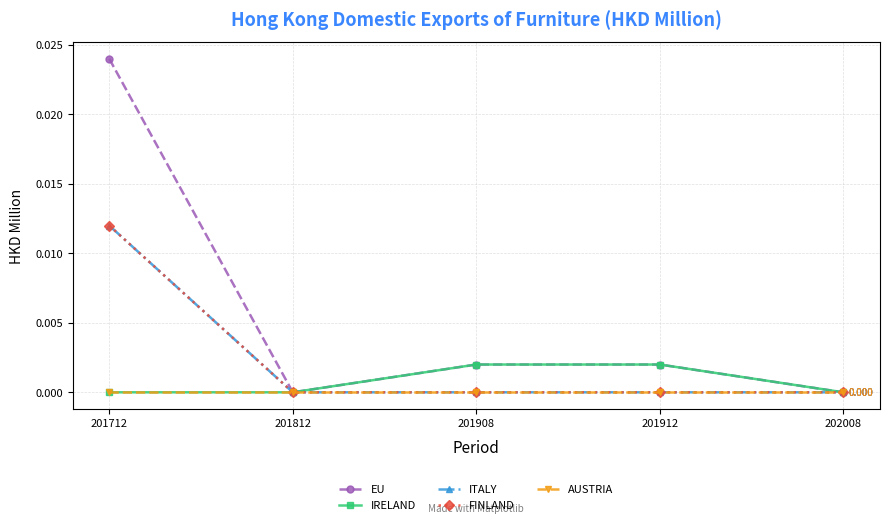

At how many categories does at least one series exceed 0?

3